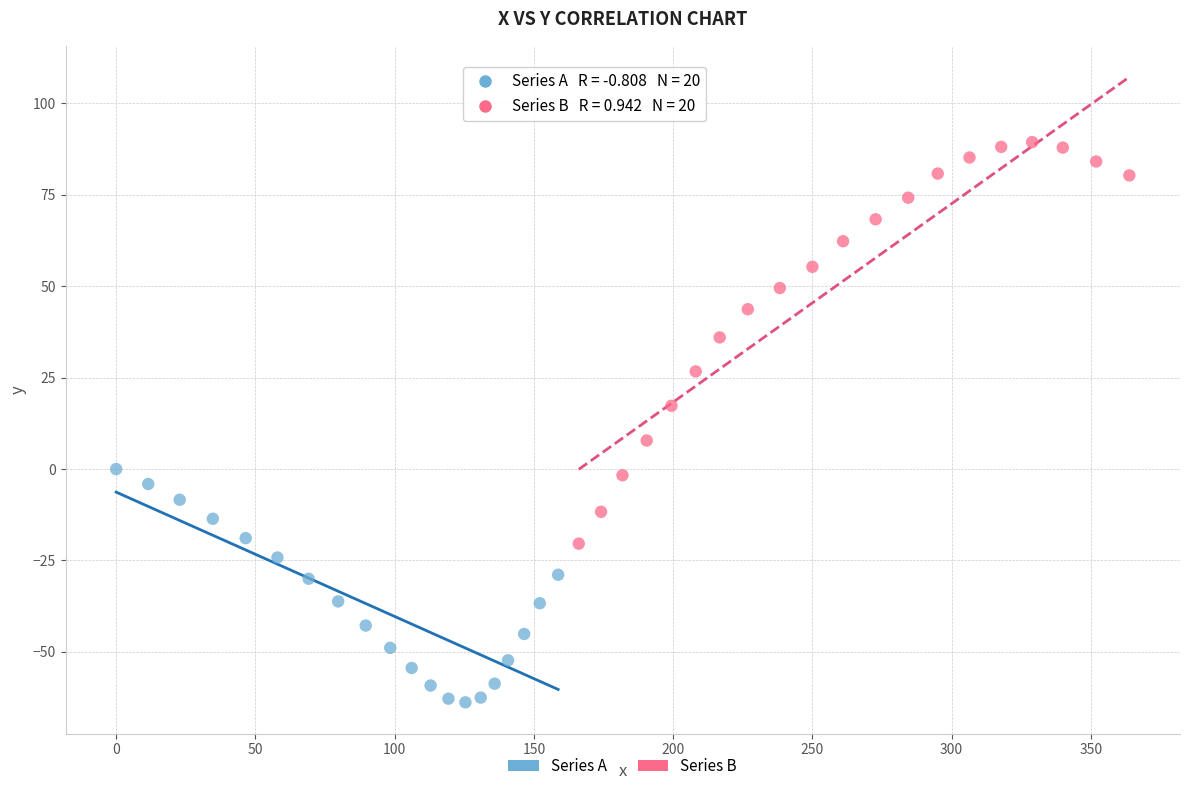

Which series reaches the minimum Y coordinate?

Series A